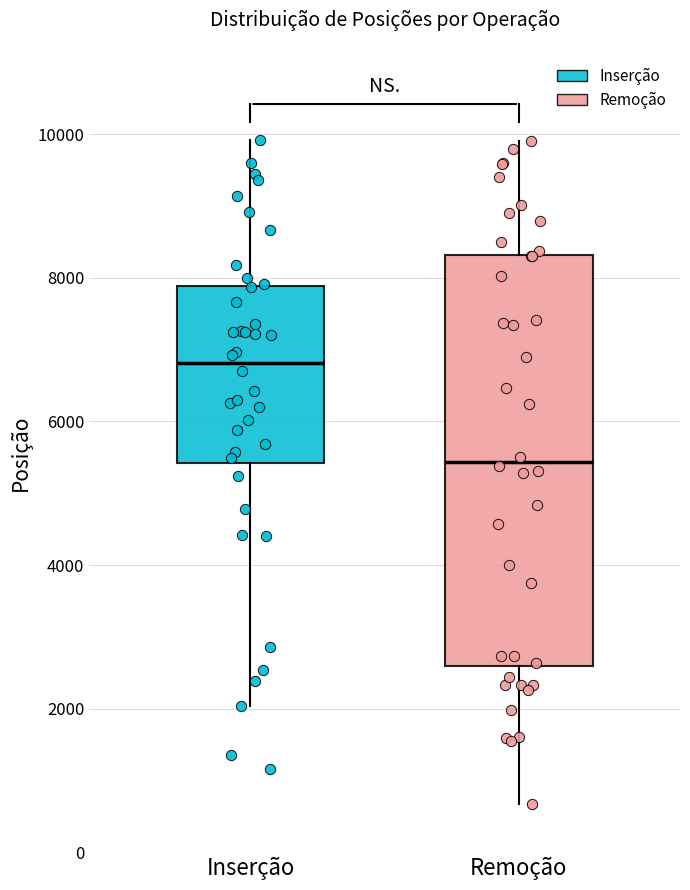

Reading left to right, read every box against the y-axis: the position of its median line, the range the box covers, and the ends of its whiskers. The values are not printed on the chart, so give them approximately, as read against the axis.

Inserção: median 6800, box 5400 to 7800, whiskers 2000 to 10000
Remoção: median 5400, box 2600 to 8400, whiskers 600 to 10000